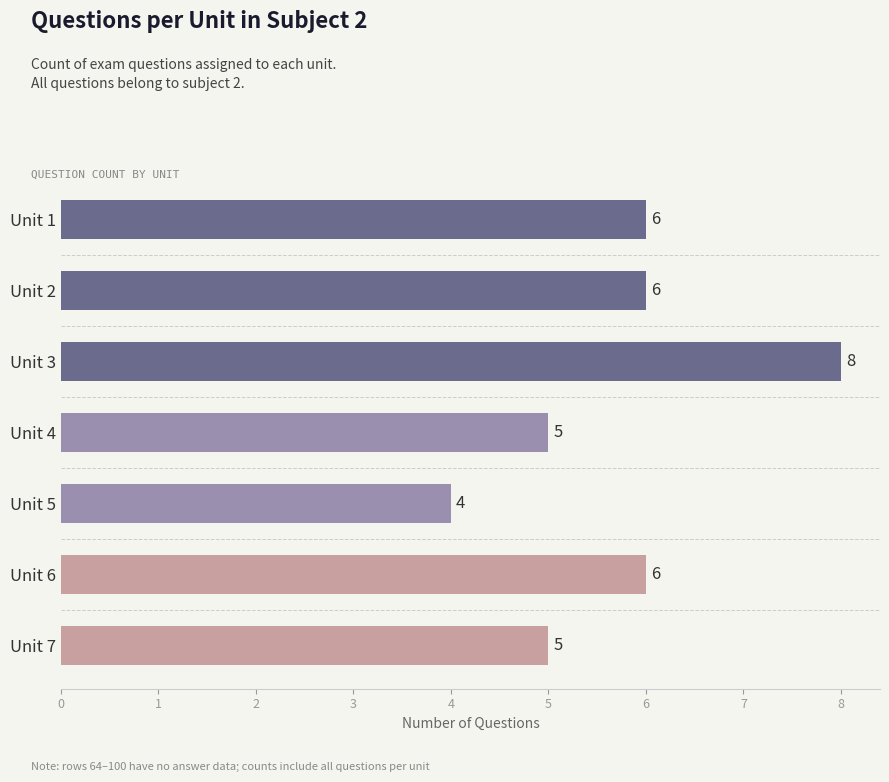

The chart shows a value of 9 at Unit 2. True or false?

False